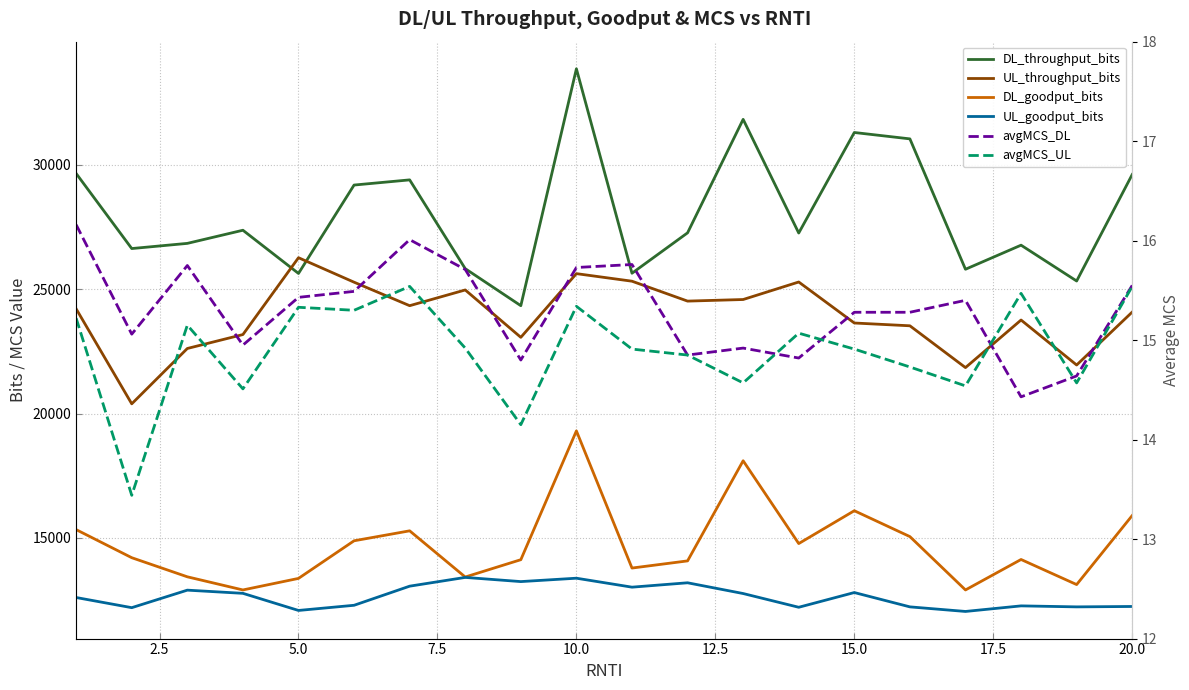

How many lines are shown in the chart?

6